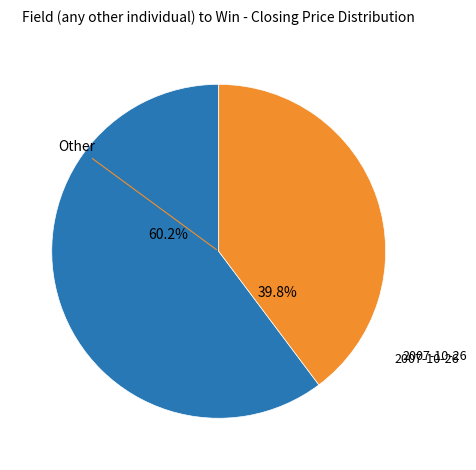

Is there a majority slice in this chart?

Yes